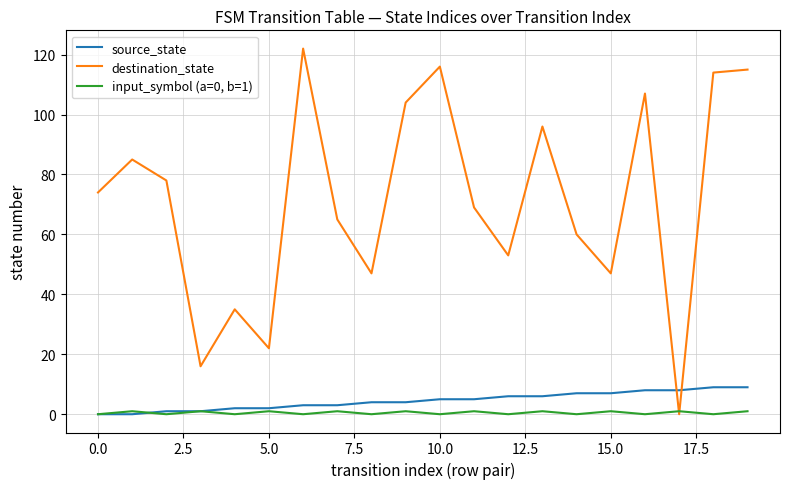

Which series has the largest total across all categories?

destination_state